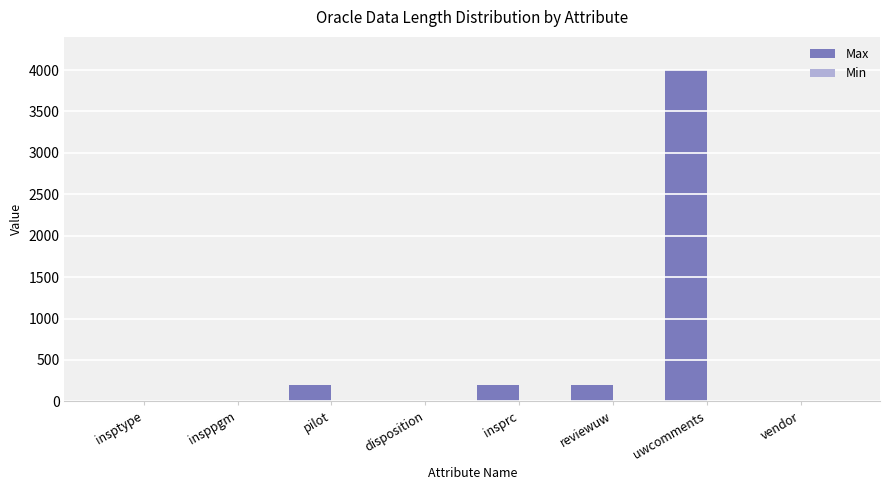

Which series has the widest spread of values?

Max